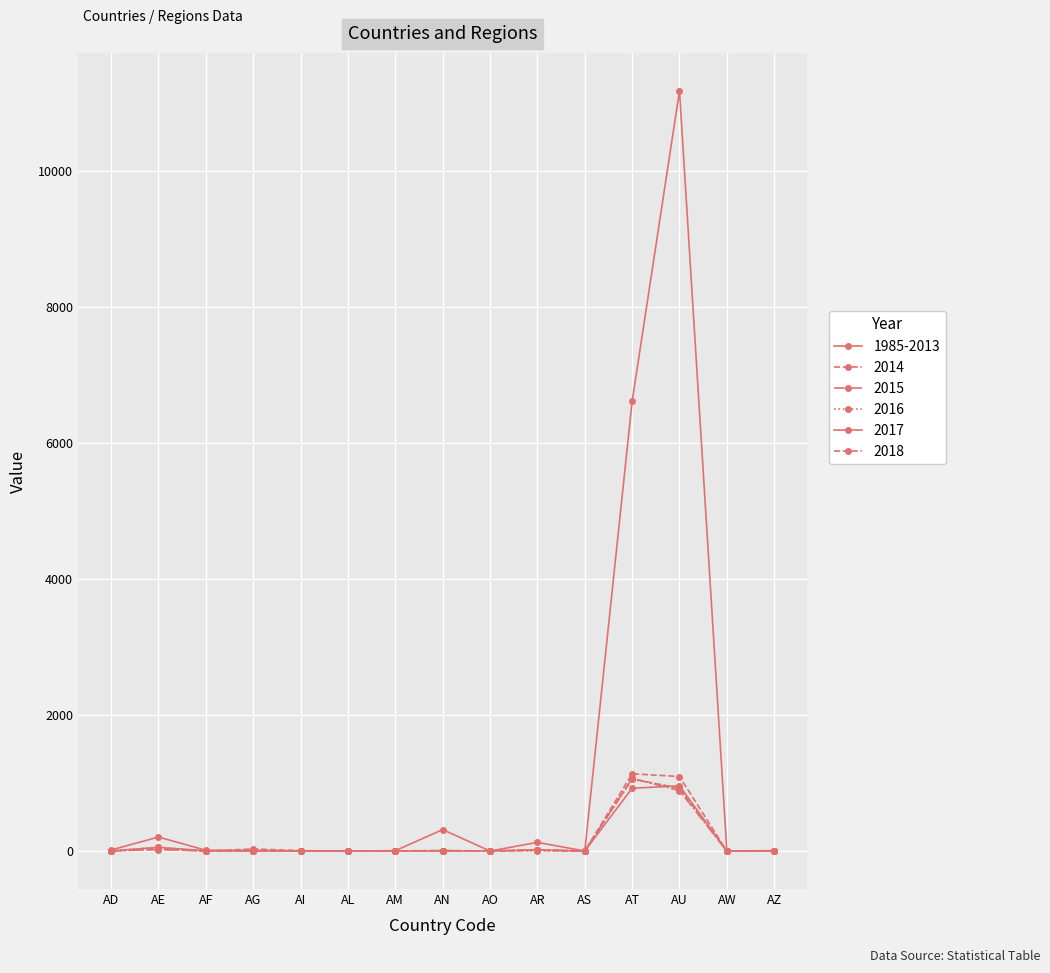

Is this an area chart (filled region under the line)?

No